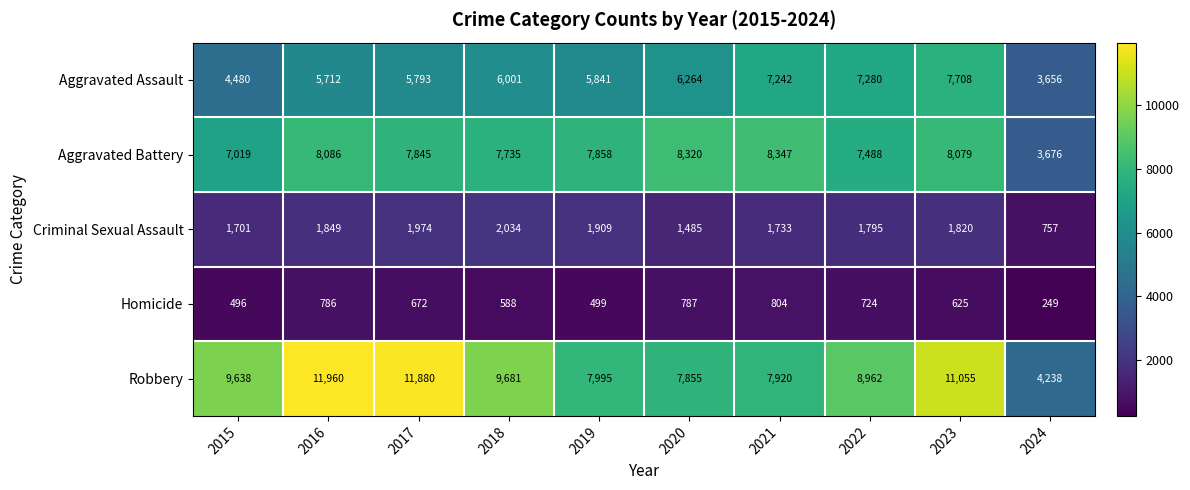

Which series has the largest total across all categories?

Robbery